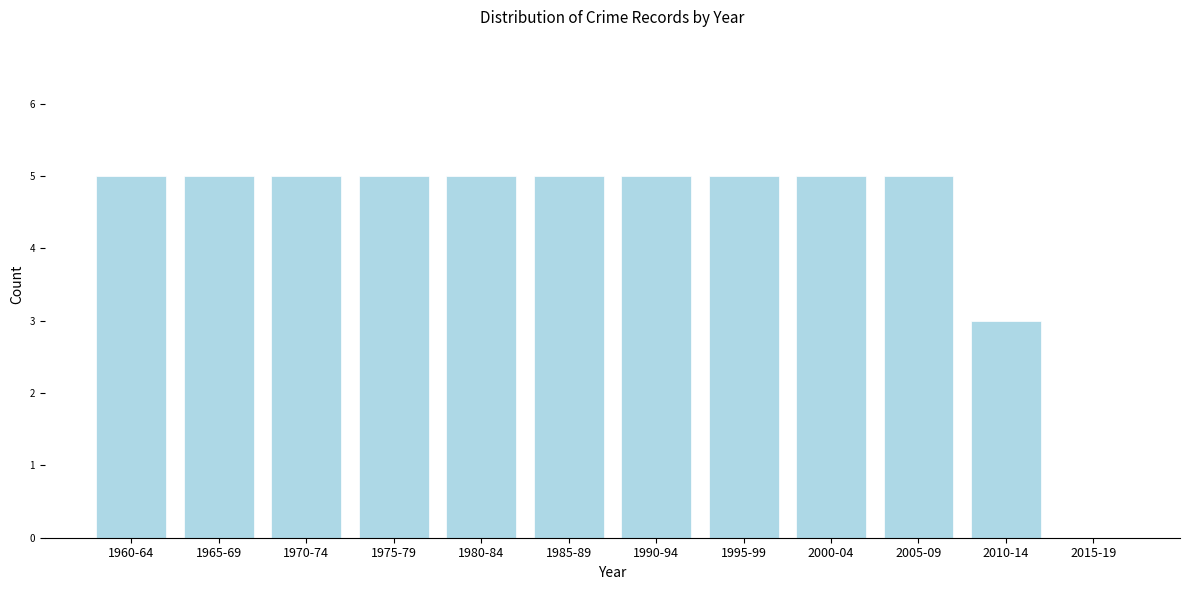

Reading left to right, extract all data points from this chart.

1960-64=5	1965-69=5	1970-74=5	1975-79=5	1980-84=5	1985-89=5	1990-94=5	1995-99=5	2000-04=5	2005-09=5	2010-14=3	2015-19=0